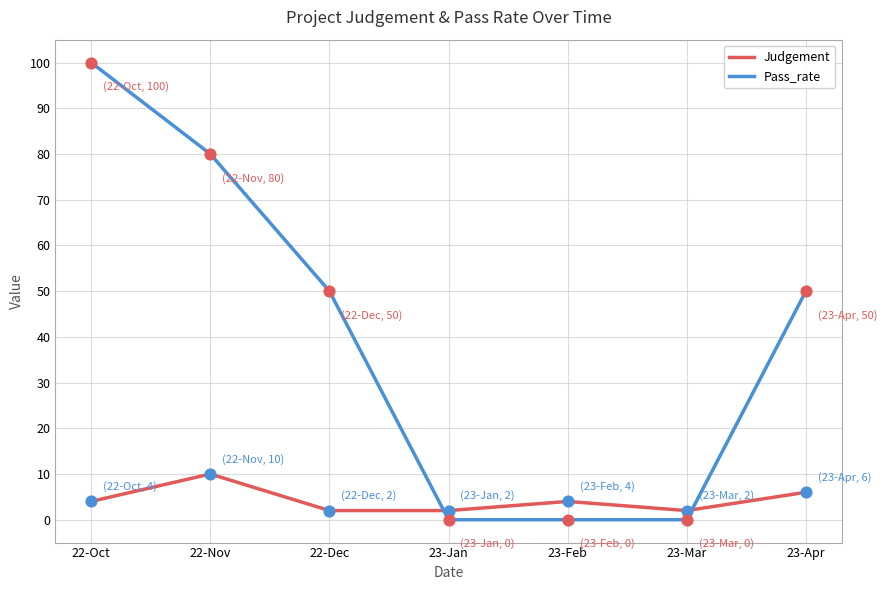

At how many categories does at least one series exceed 81?

1